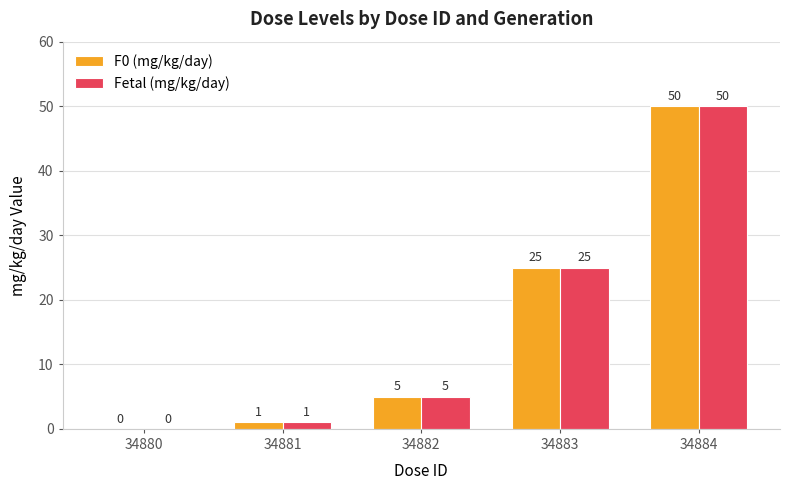

Where is F0 (mg/kg/day) nearest to the value 25?

34883